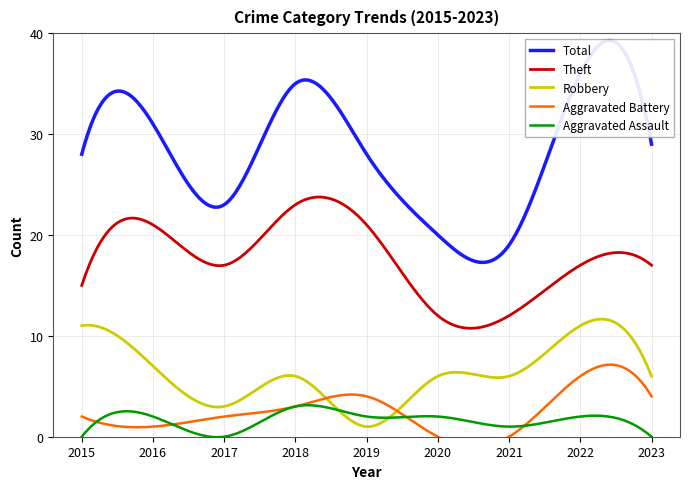

How many data points in Total are above 28?

4